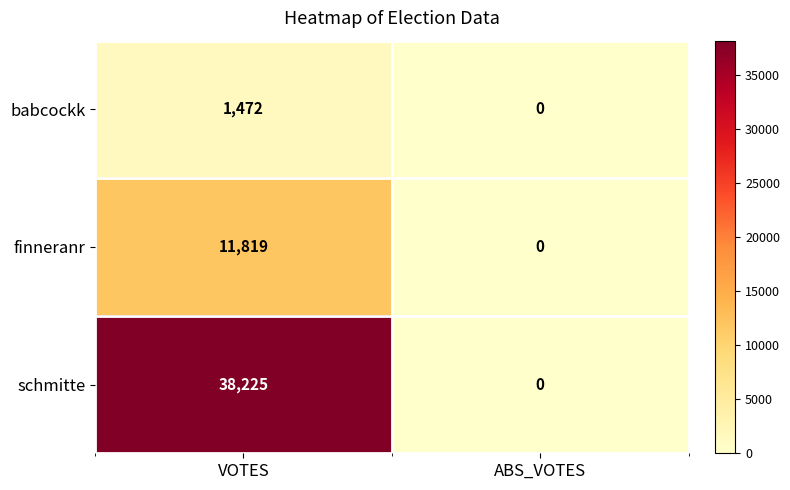

At how many categories does at least one series exceed 15236?

1